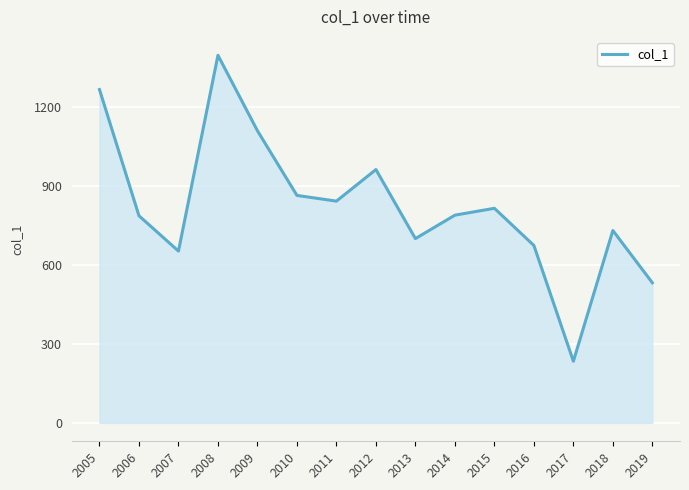

What is the sum of the values at 2018 and 2014?

1518.7